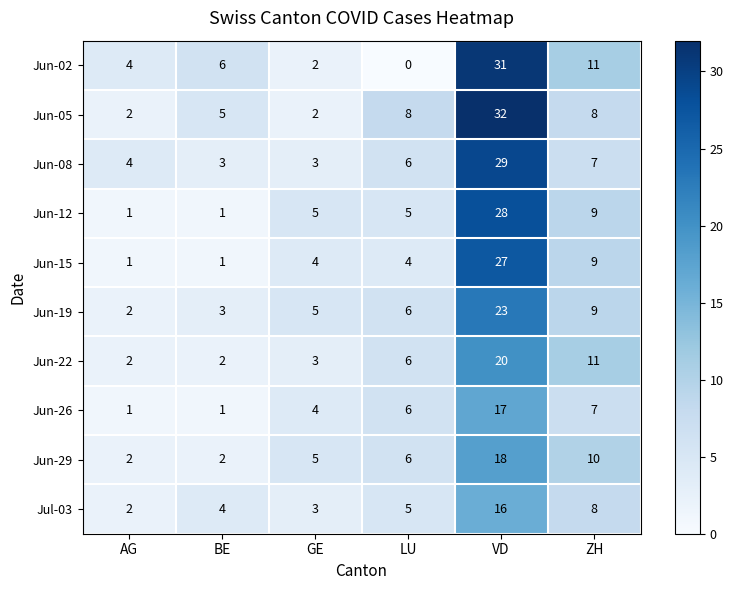

What is the spread (max minus min) of values at AG?

3